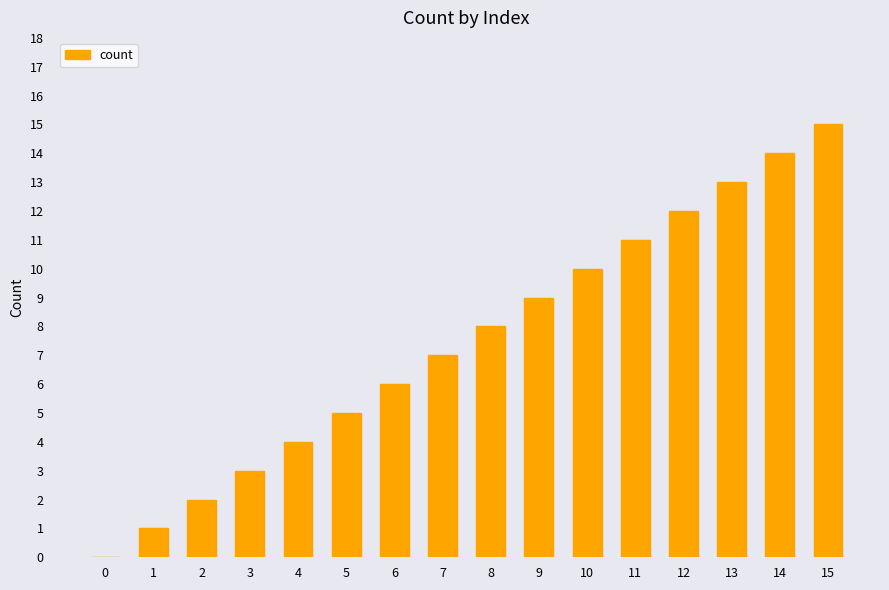

True or false: the data shows 7 at 7.

True